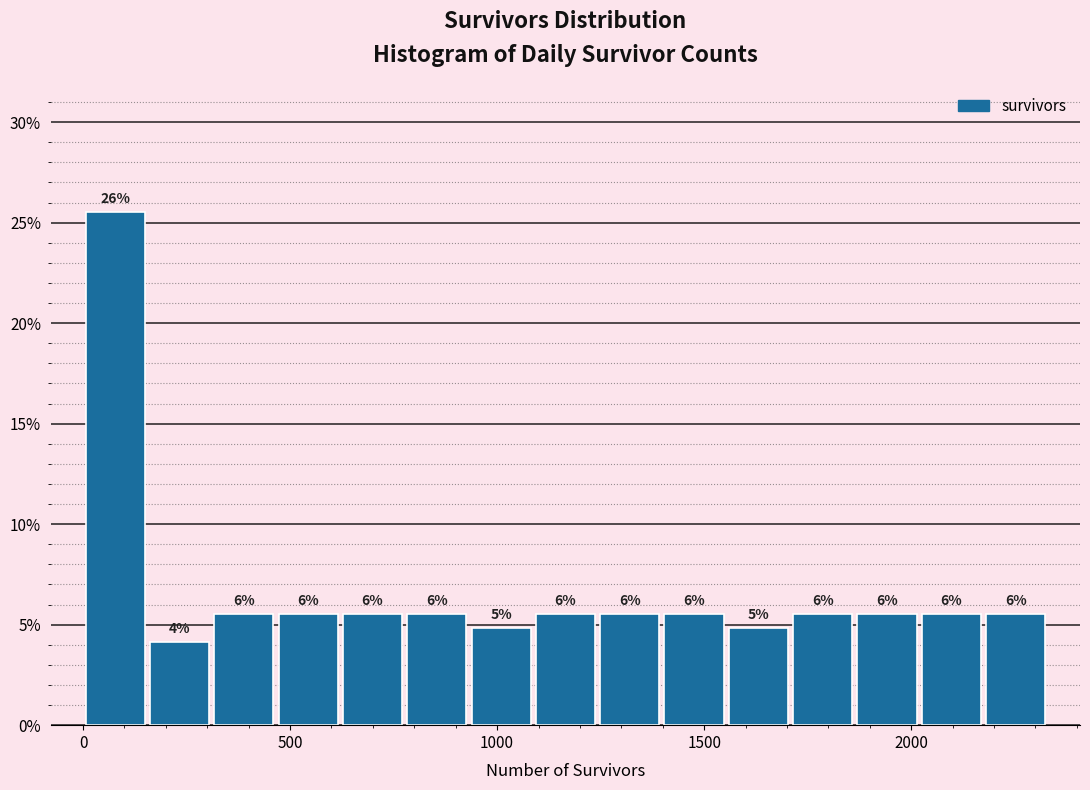

Read against the x-axis, roughly where is the centre of the tallest bar?

100